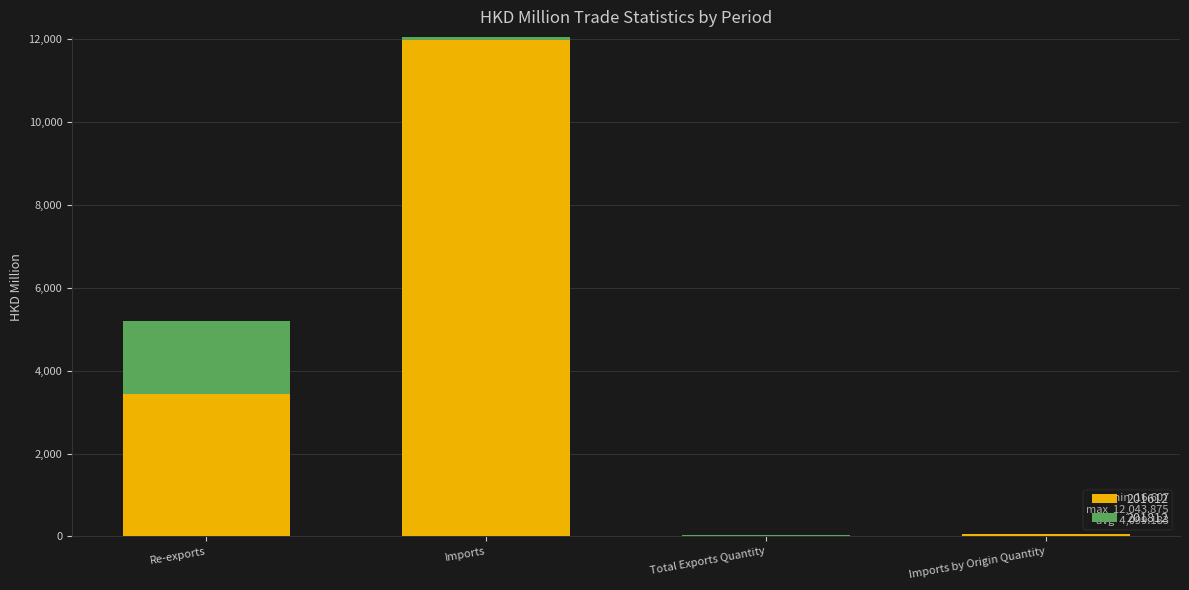

Are the bars horizontal?

No